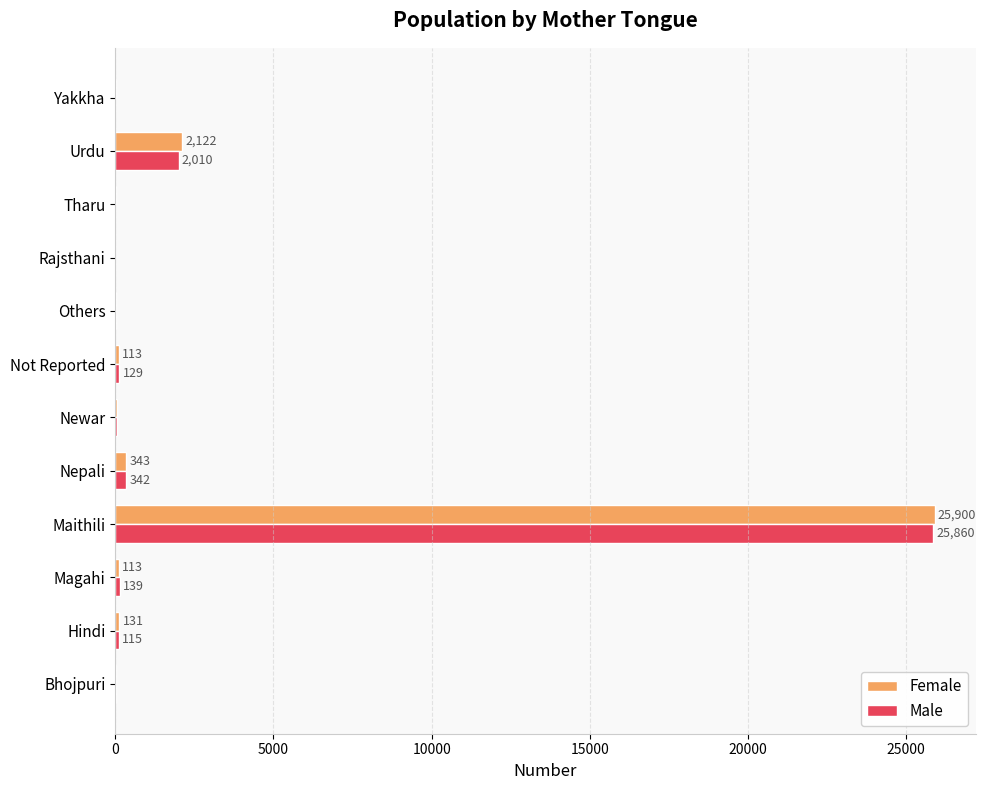

Where is Male nearest to the value 12933?

Urdu